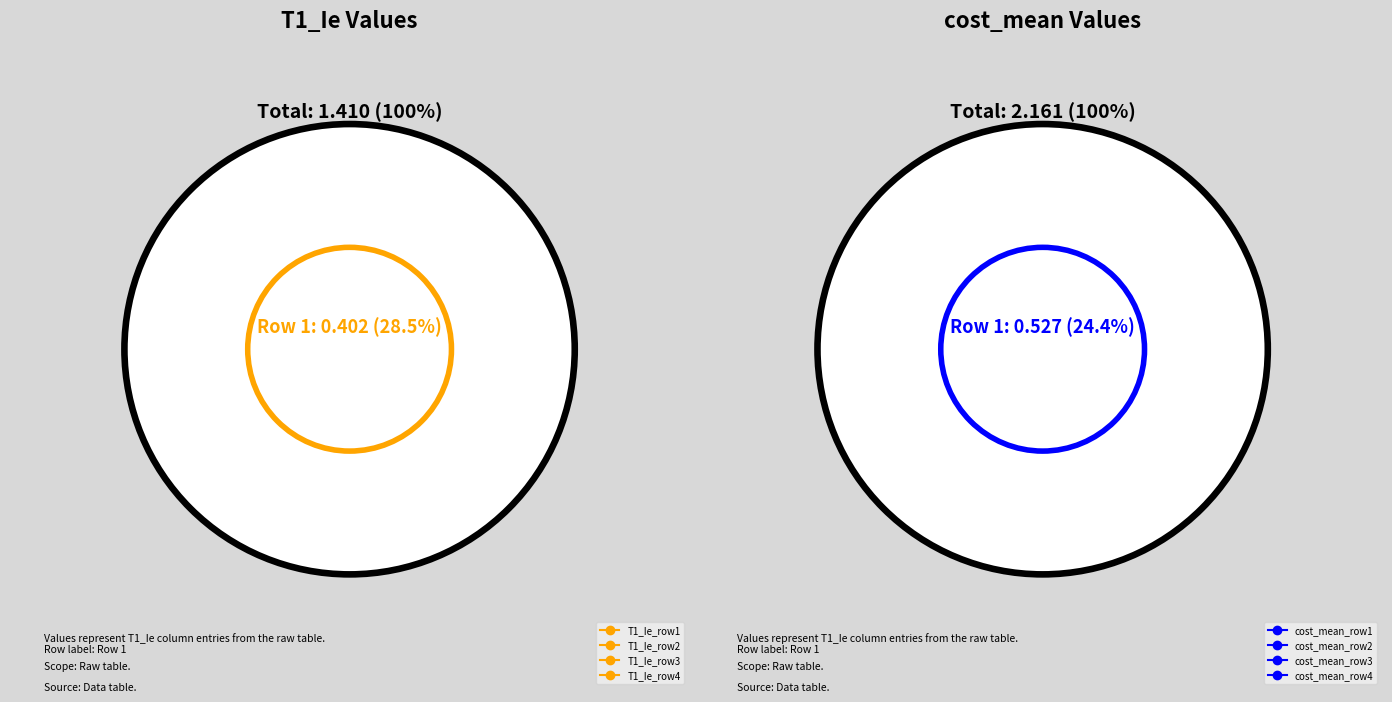

How many slices are in this pie chart?

4